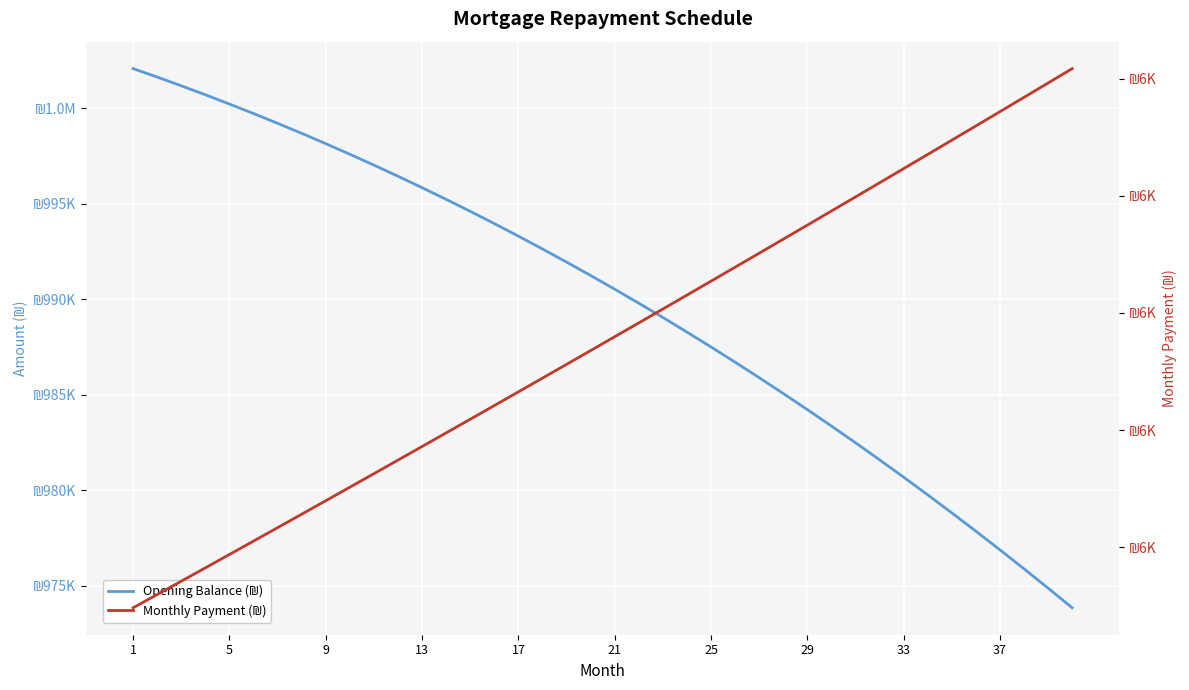

Which label corresponds to the smallest value in the chart?

1